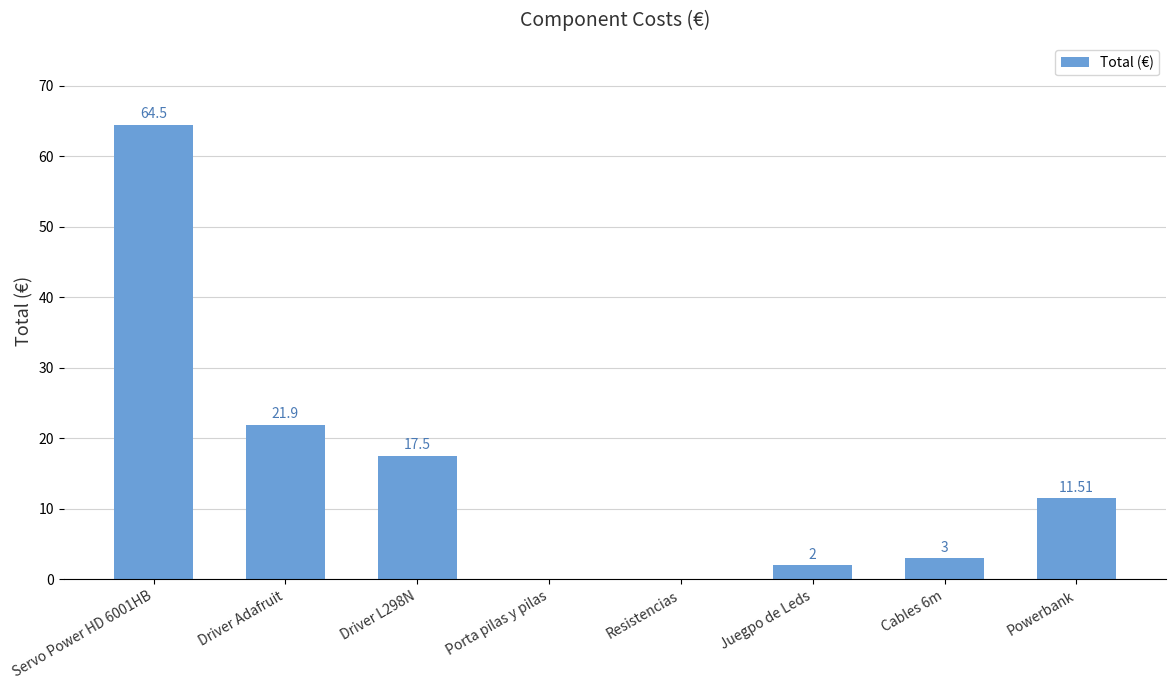

Reading right to left, list all the values displayed in this chart.

Powerbank=11.5	Cables 6m=3.0	Juegpo de Leds=2.0	Resistencias=0.0	Porta pilas y pilas=0.0	Driver L298N=17.5	Driver Adafruit=21.9	Servo Power HD 6001HB=64.5